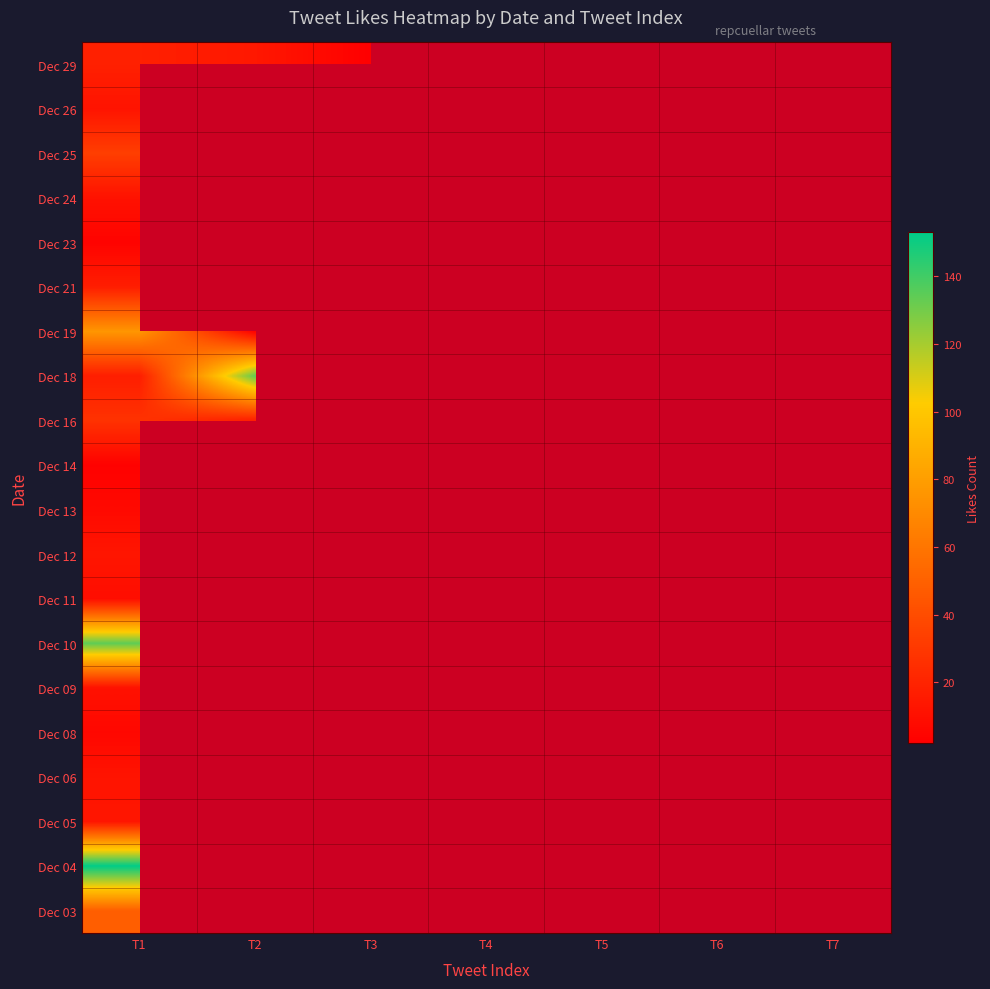

At how many categories does at least one series exceed 2?

7